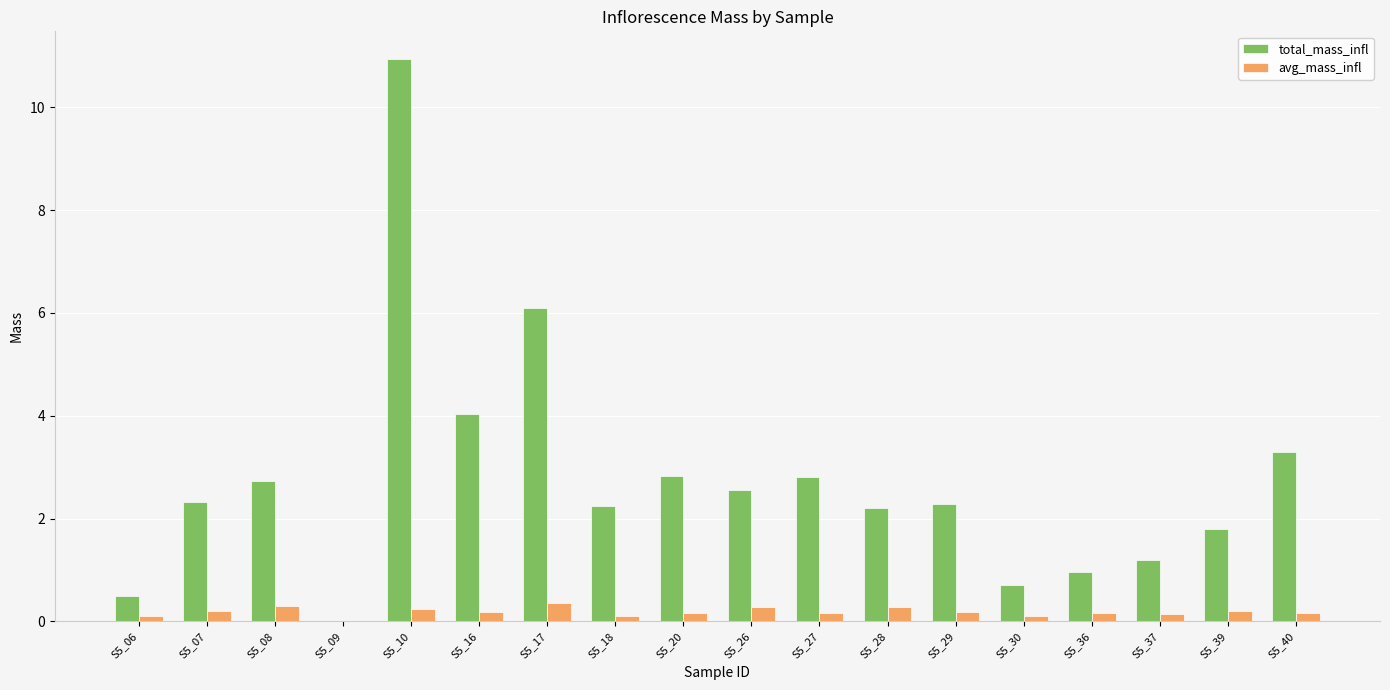

Which series has the largest range (max minus min)?

total_mass_infl